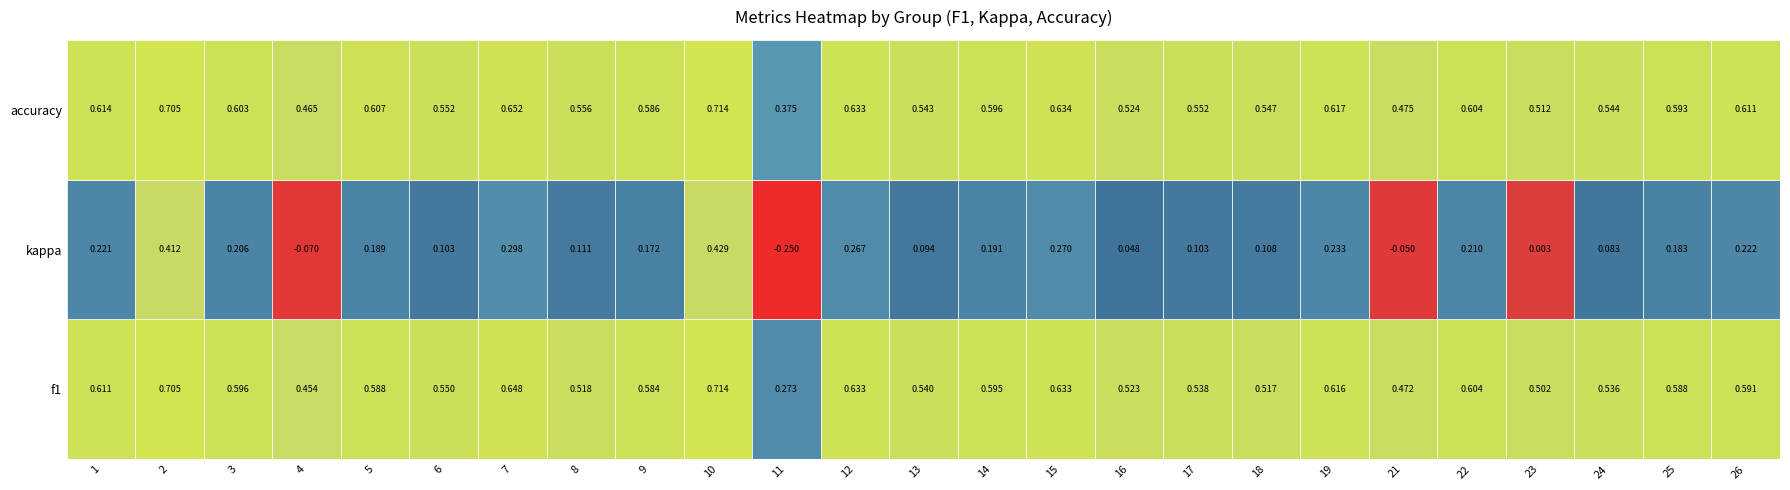

Between 14 and 16, which is larger?

14